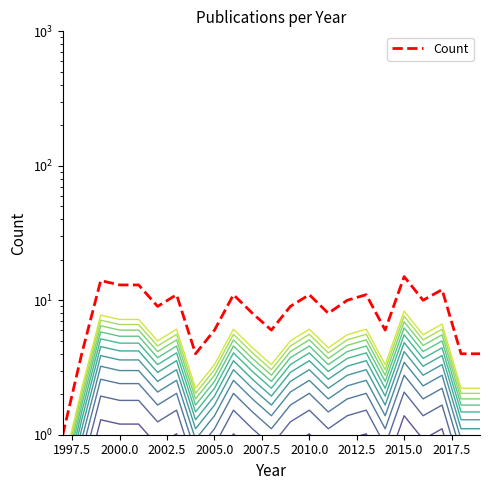

Count the number of values greater than 9.

11